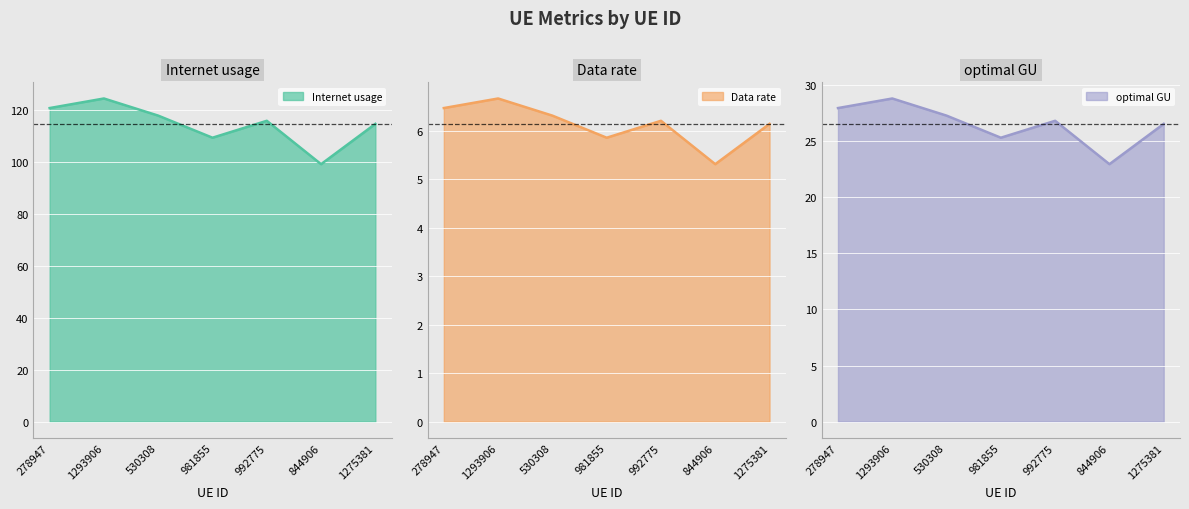

Is the value of optimal GU (line) at 530308 greater than the value of Data rate (line) at 1275381?

Yes